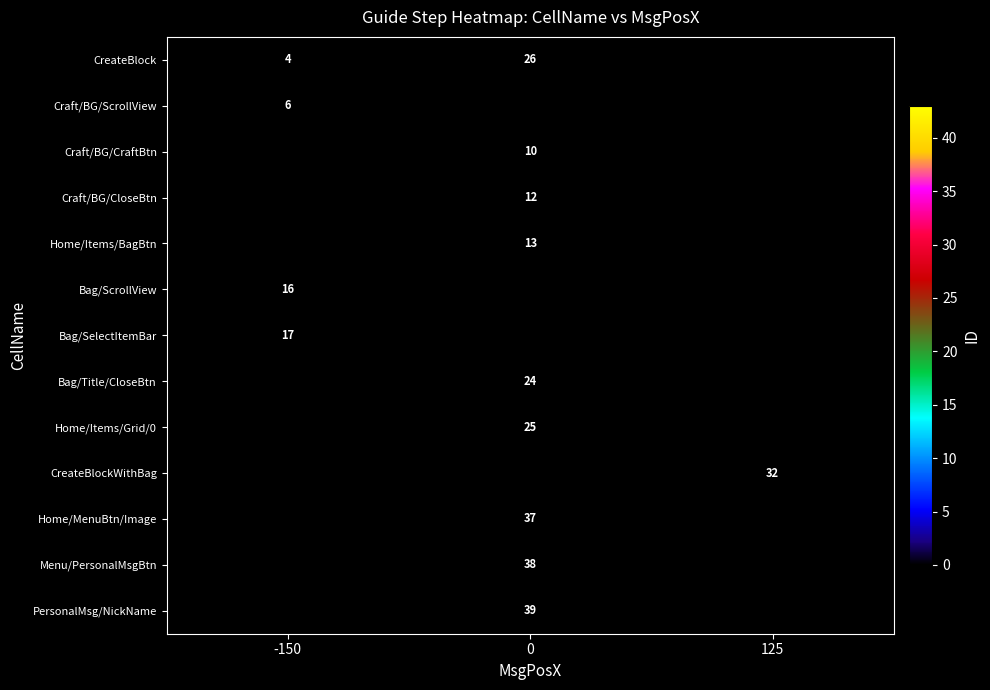

What is the minimum value shown in the chart?

4.0